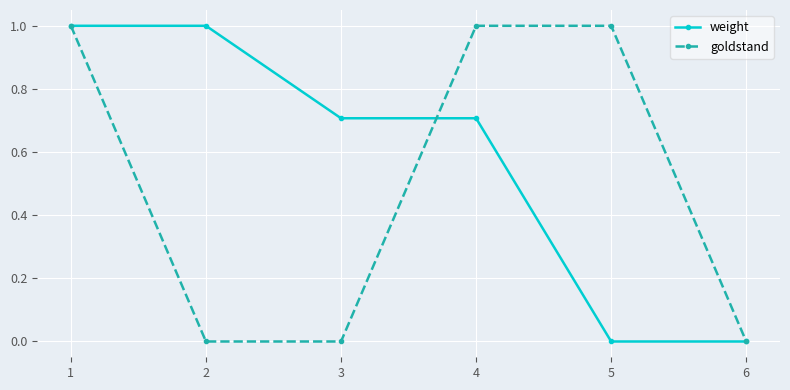

What is the value of the weight point at the 3rd from the left?

0.7